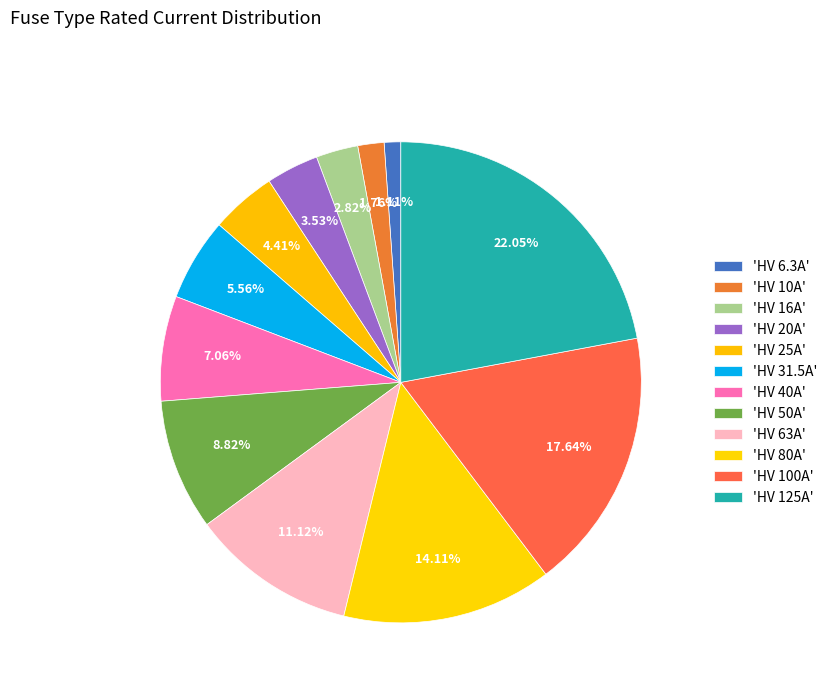

Rank the categories by value from highest to lowest.

HV 125A, HV 100A, HV 80A, HV 63A, HV 50A, HV 40A, HV 31.5A, HV 25A, HV 20A, HV 16A, HV 10A, HV 6.3A